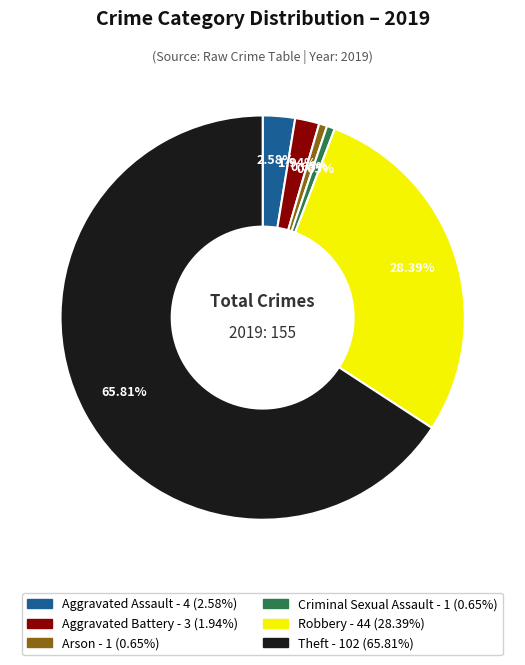

Is there any slice that represents more than half of the pie?

Yes